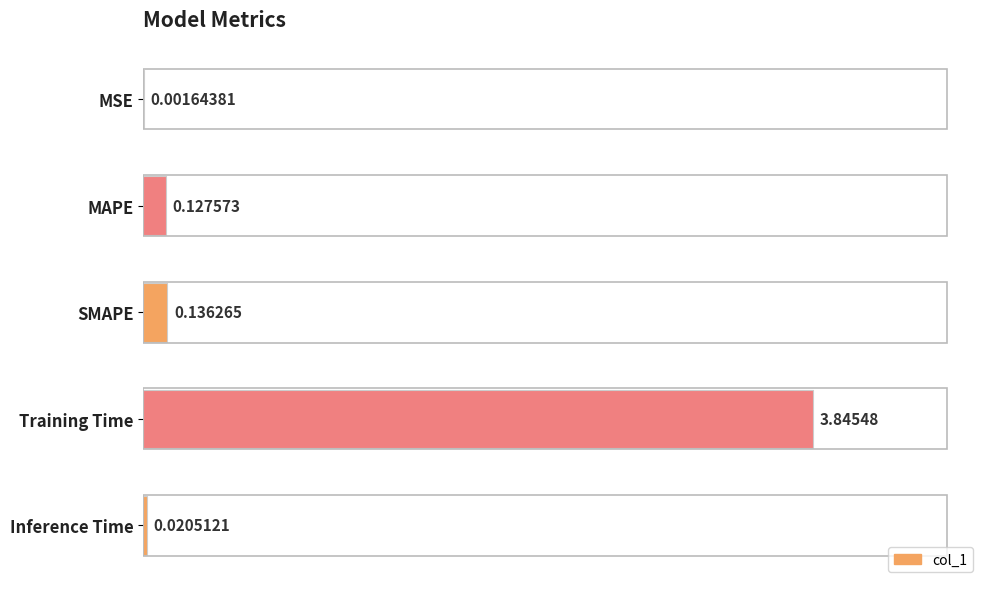

Which category has the highest value across all series?

Training Time